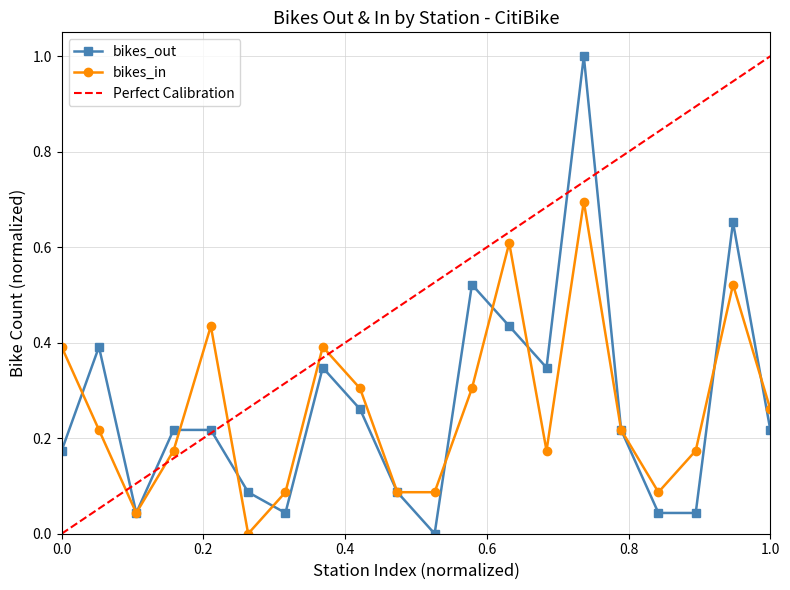

In bikes_in, how many points are higher than both neighbors (excluding endpoints)?

5